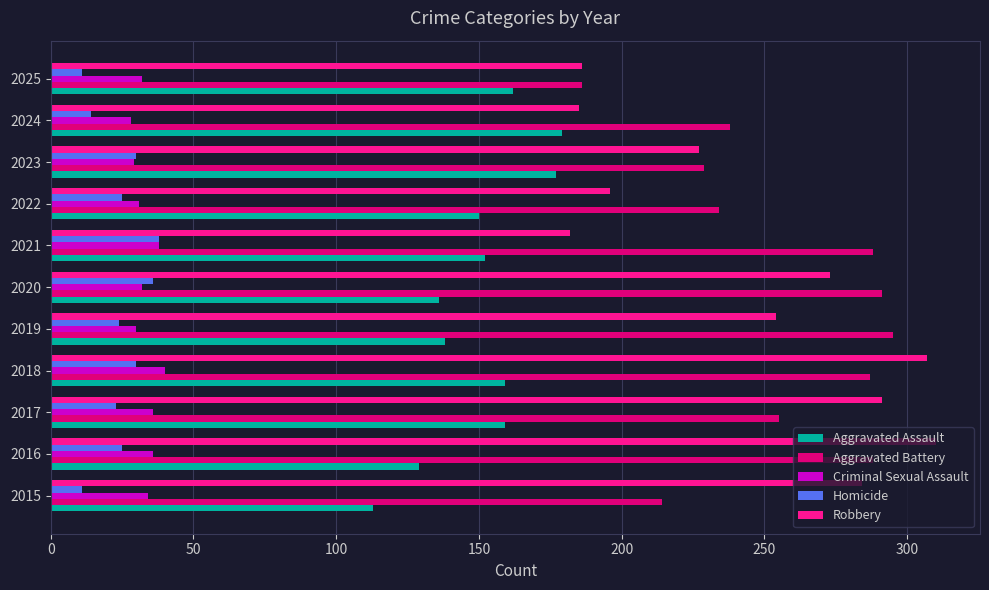

Where is Robbery nearest to the value 246?

2019